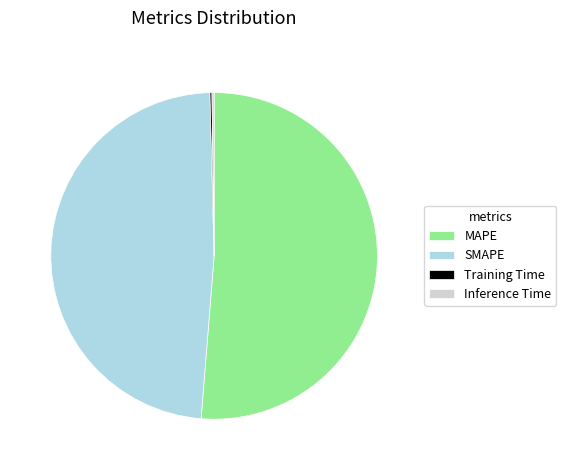

What is the largest slice in the pie chart?

MAPE